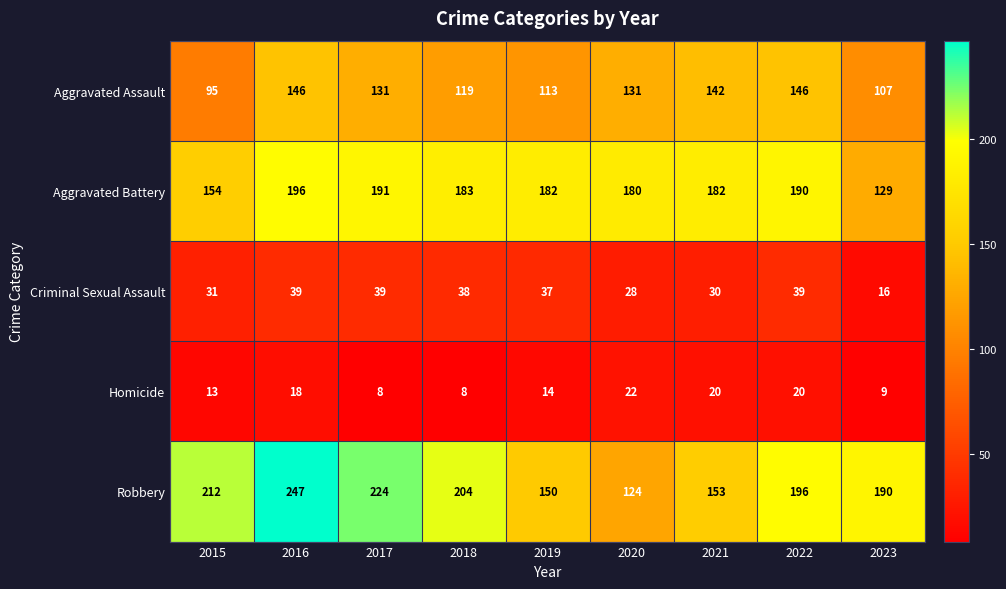

How many data points in Robbery are less than 196?

4